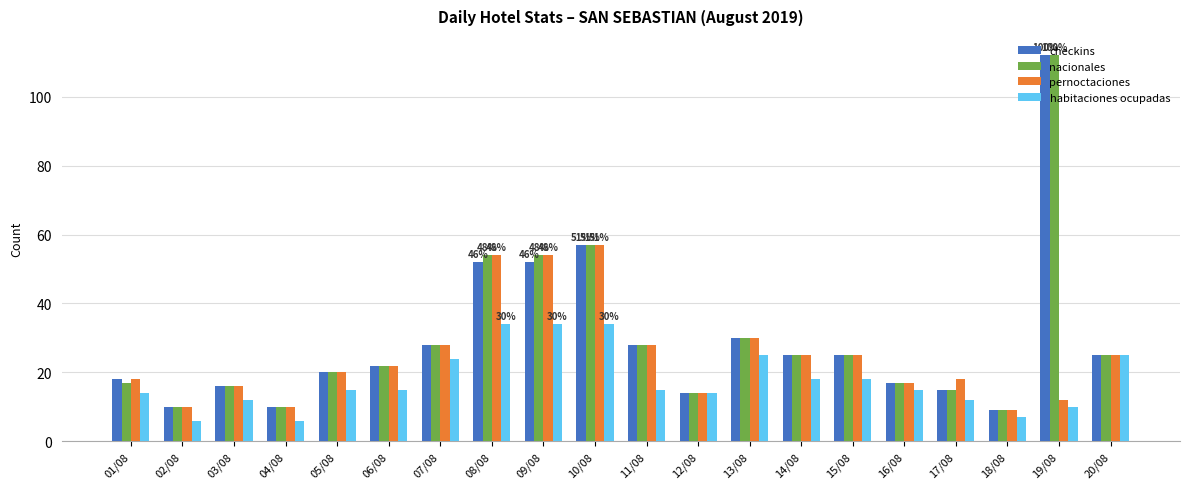

The value of habitaciones ocupadas at 14/08 is 18. True or false?

True